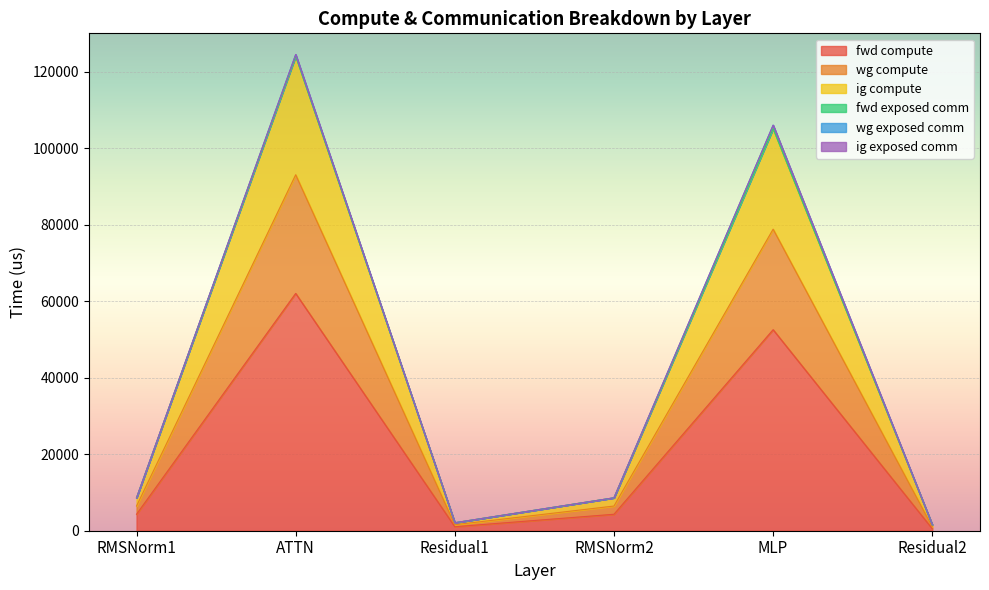

Does the chart display data point markers on the line(s)?

No